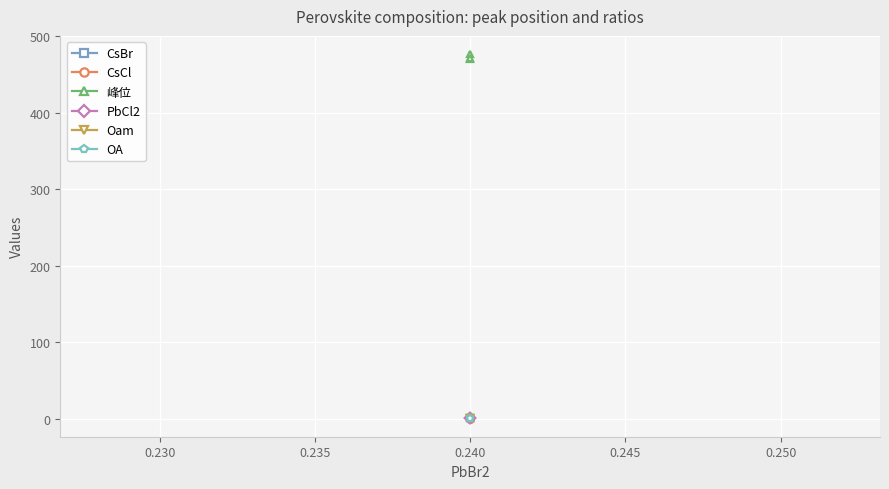

What is the value of the CsCl point at the 1st from the left?

0.1